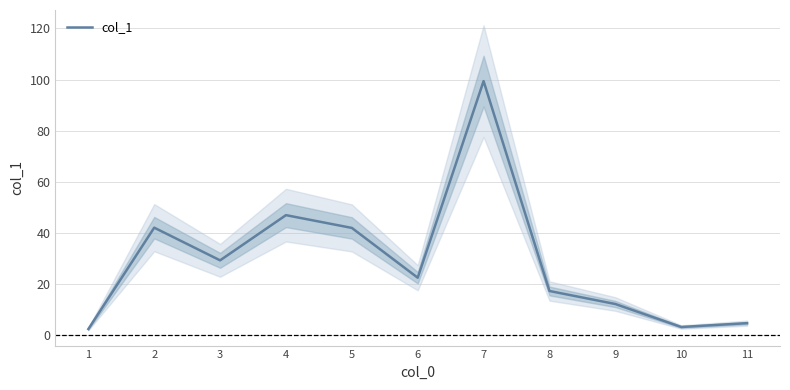

How many values are below 22?

5